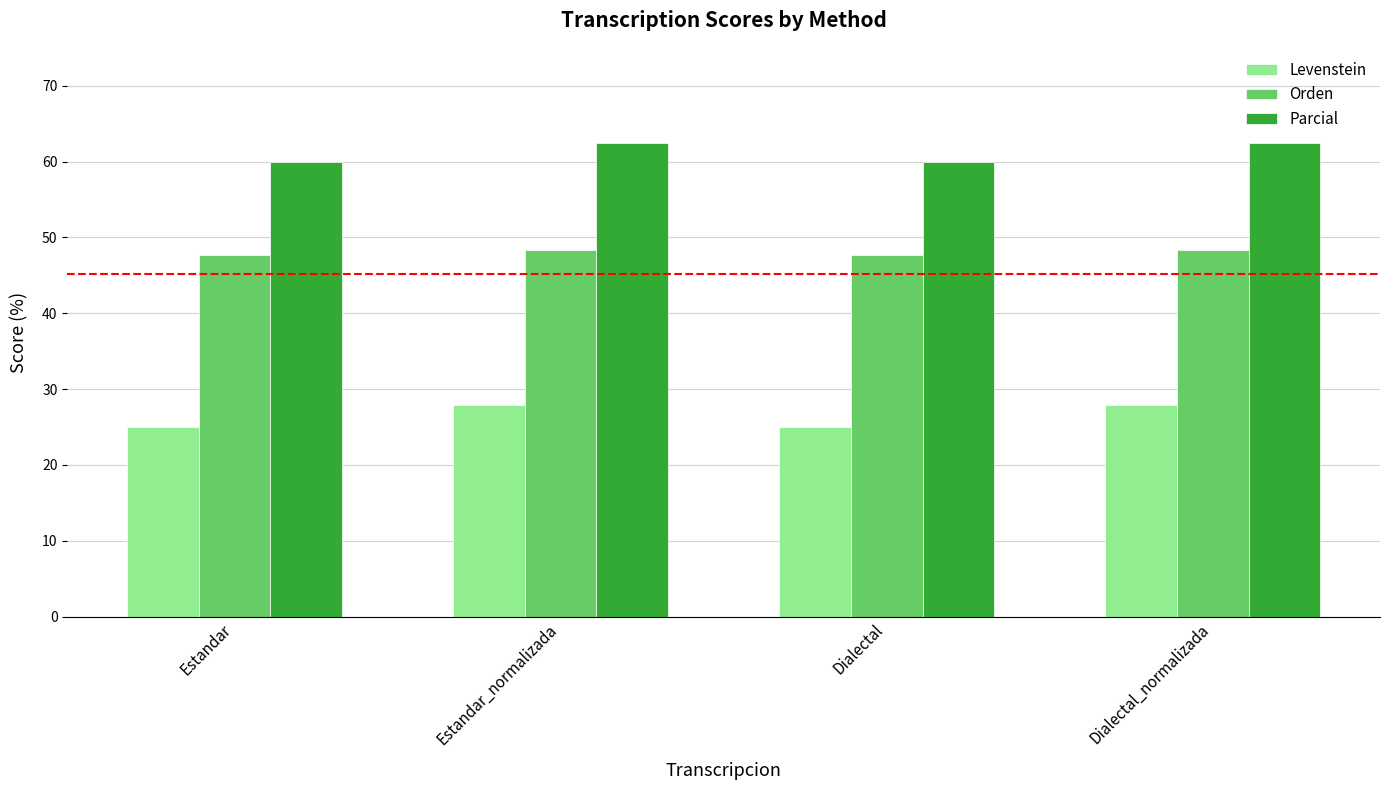

What is the total value across all series at Dialectal?

132.6